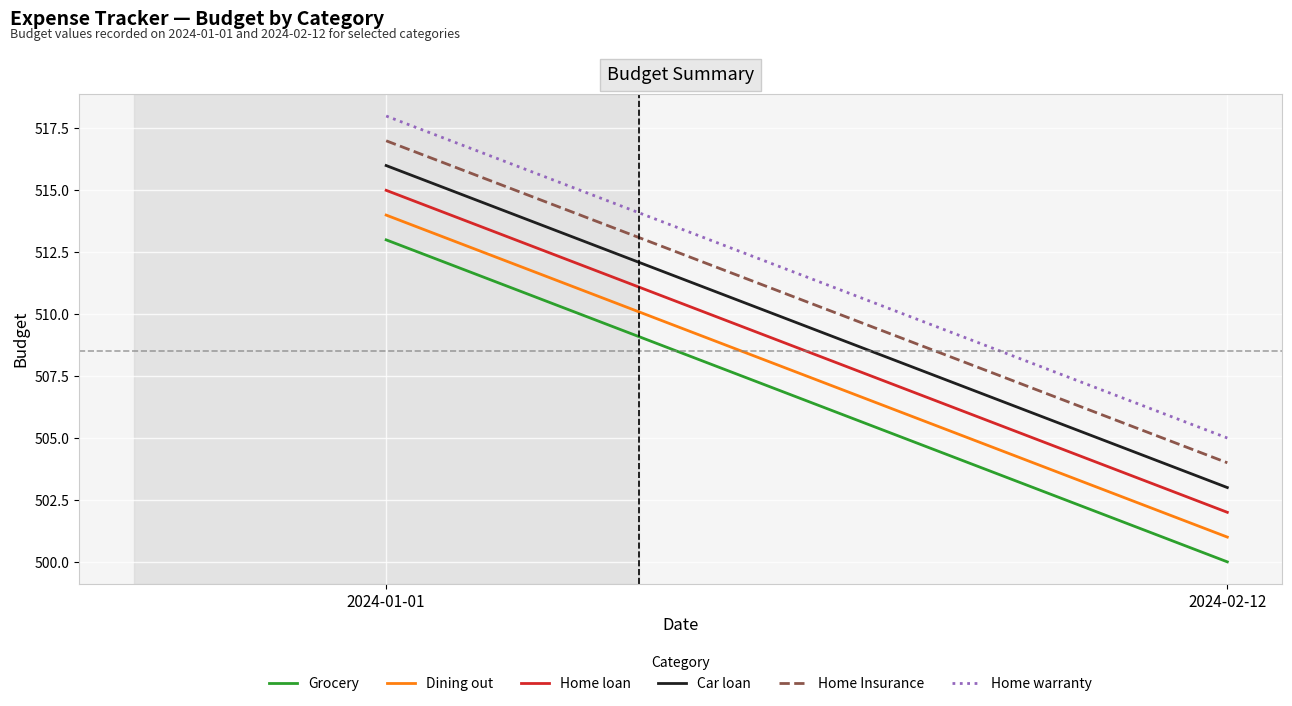

Which series has the largest range (max minus min)?

Grocery